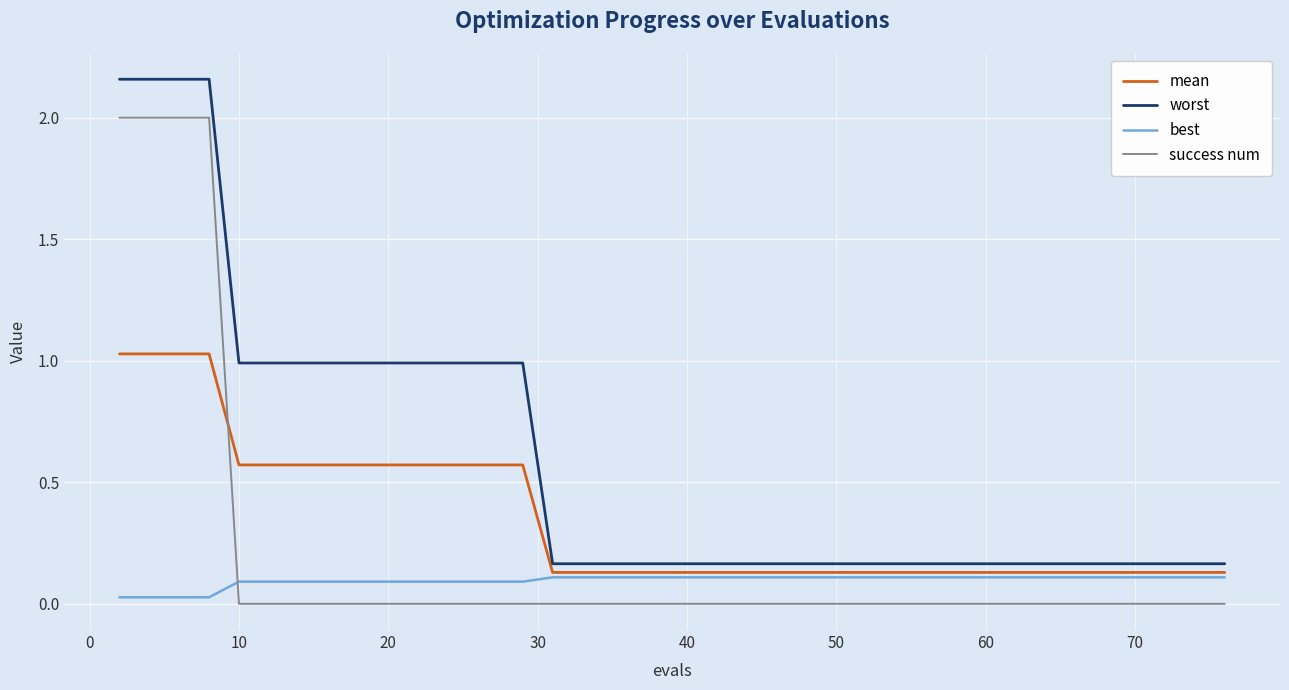

List the series in order of their overall mean, highest first.

worst, mean, success num, best